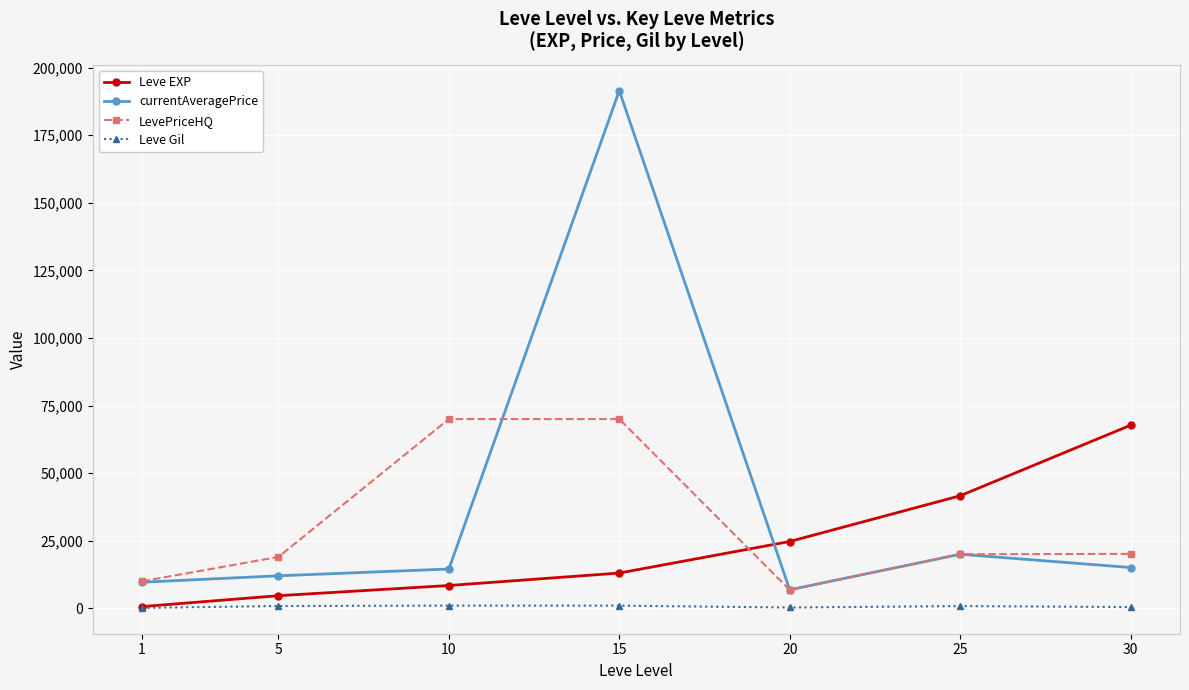

List the series in order of their overall mean, highest first.

currentAveragePrice, LevePriceHQ, Leve EXP, Leve Gil